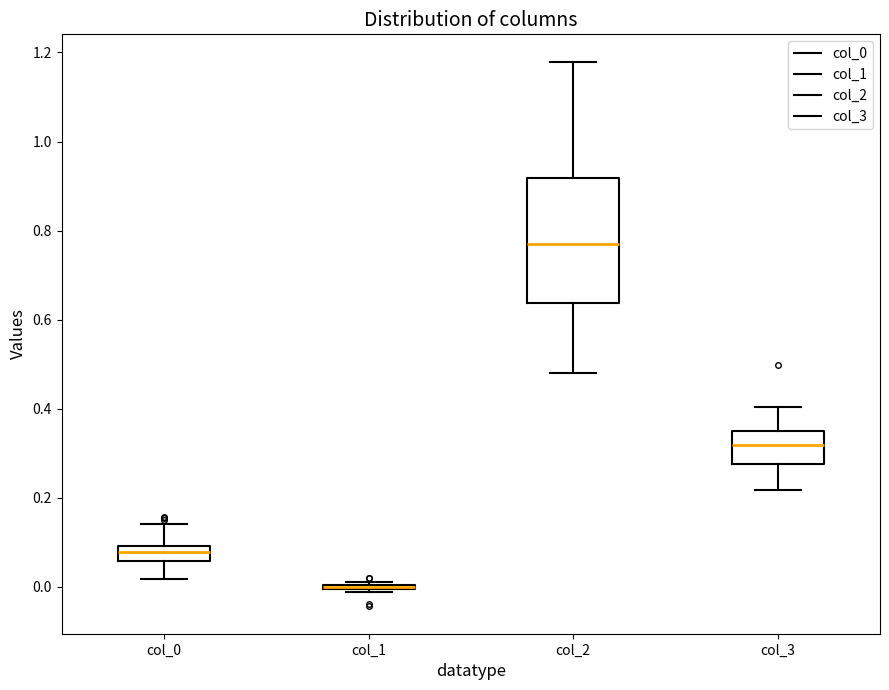

Which box is the tallest, from its lower edge to its upper edge?

col_2